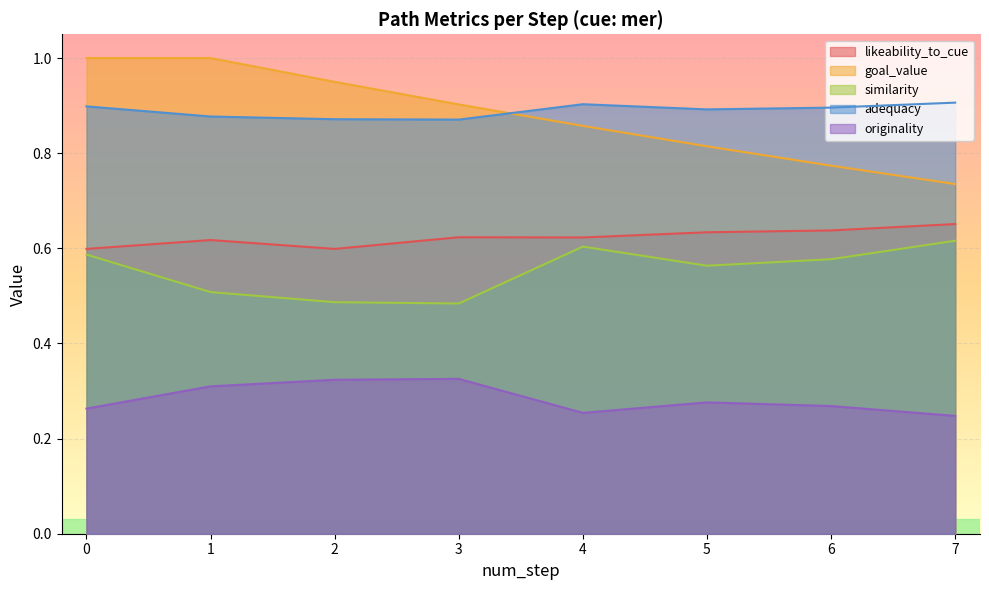

Rank the categories by goal_value value from highest to lowest.

0, 1, 2, 3, 4, 5, 6, 7